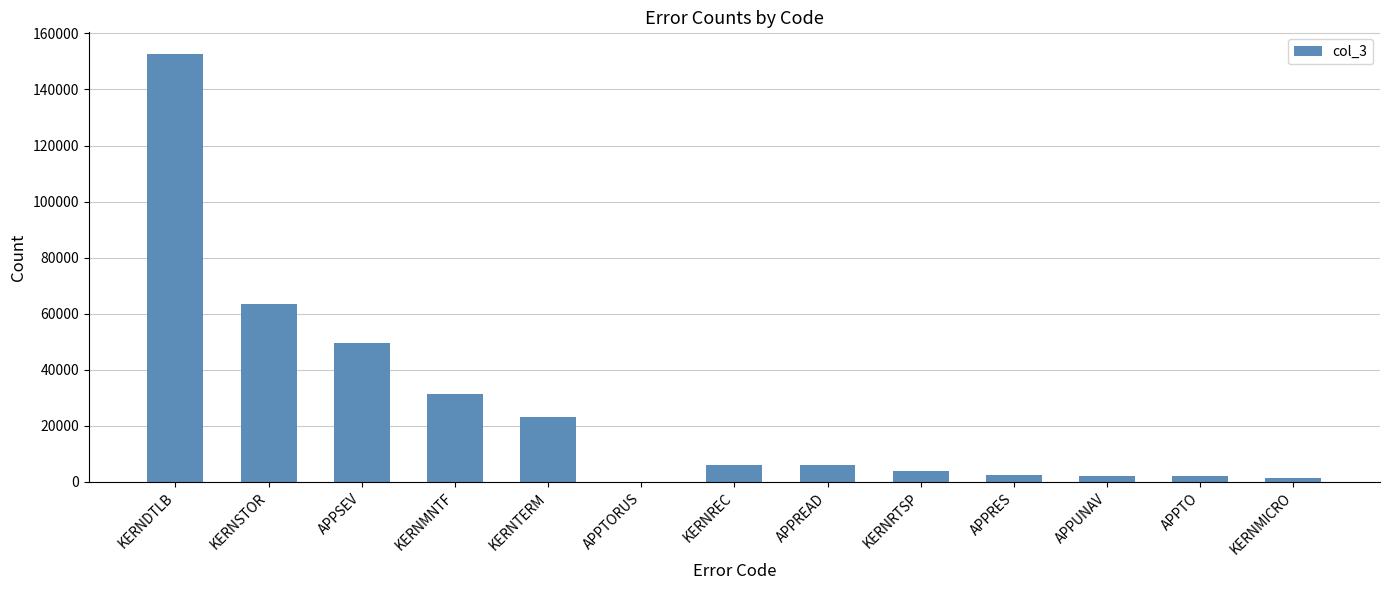

What is the change in value from APPSEV to APPTO?

-47660